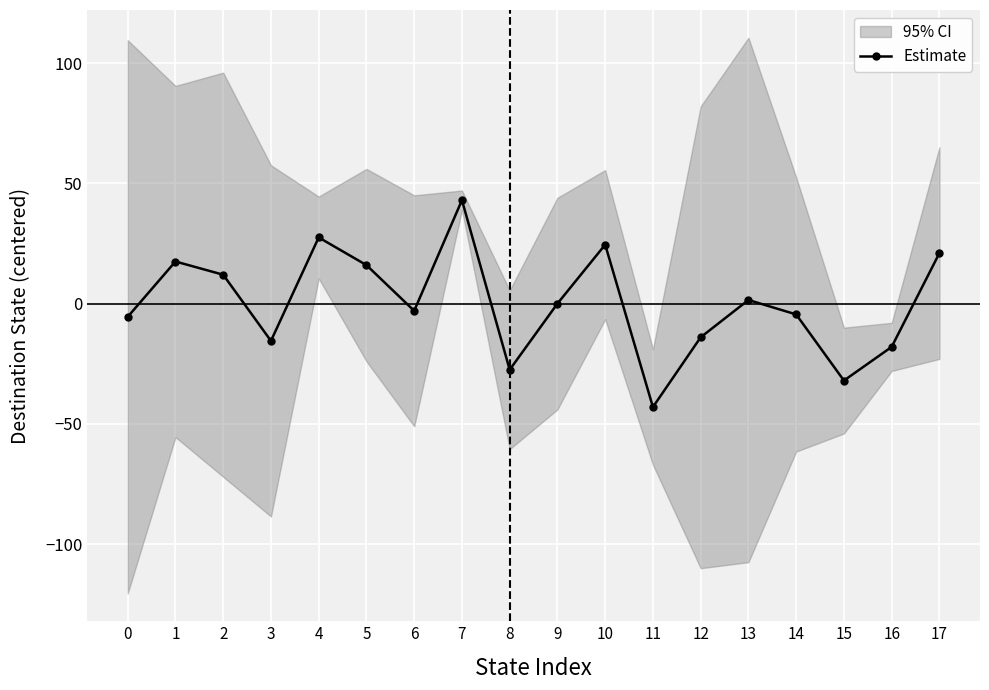

The chart shows a value of -43.0 at 11. True or false?

True